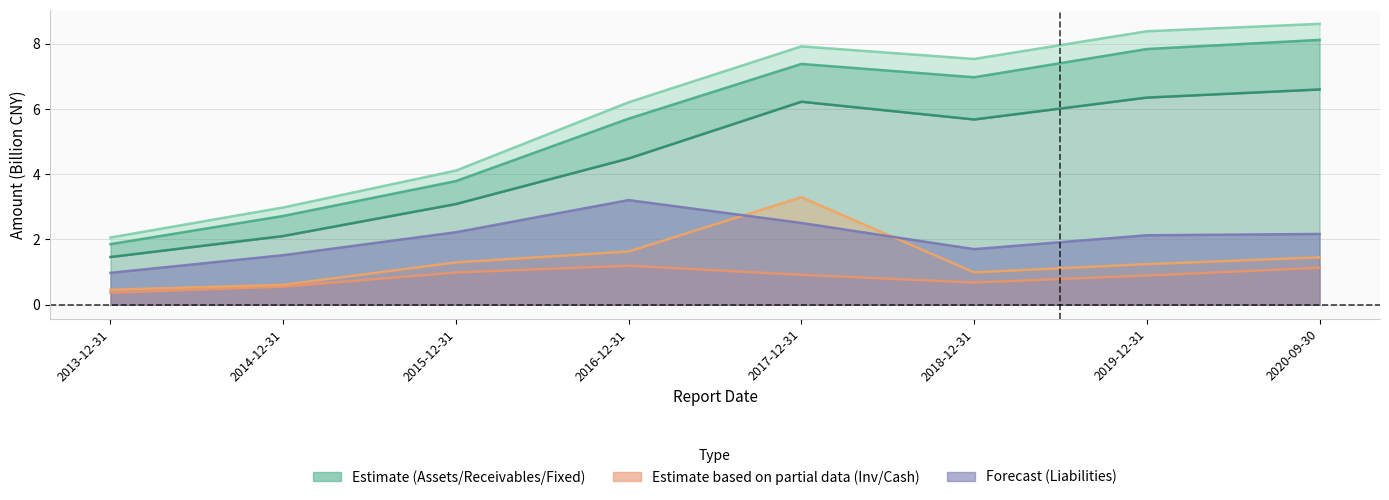

Which label corresponds to the smallest value in the chart?

2013-12-31